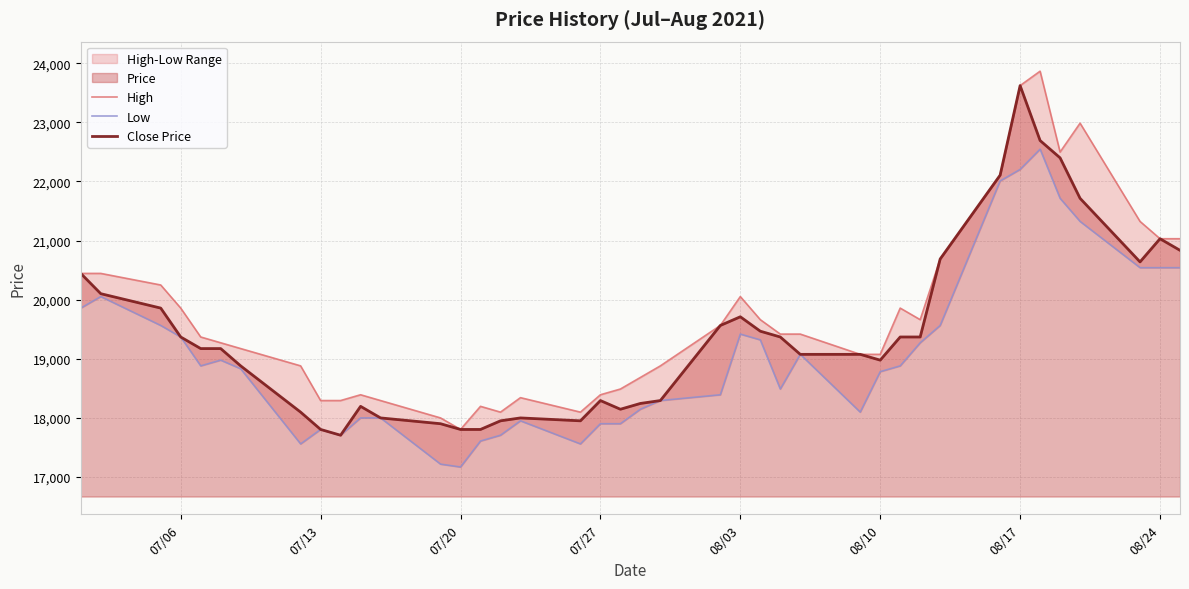

What is the minimum value for Close Price?

17705